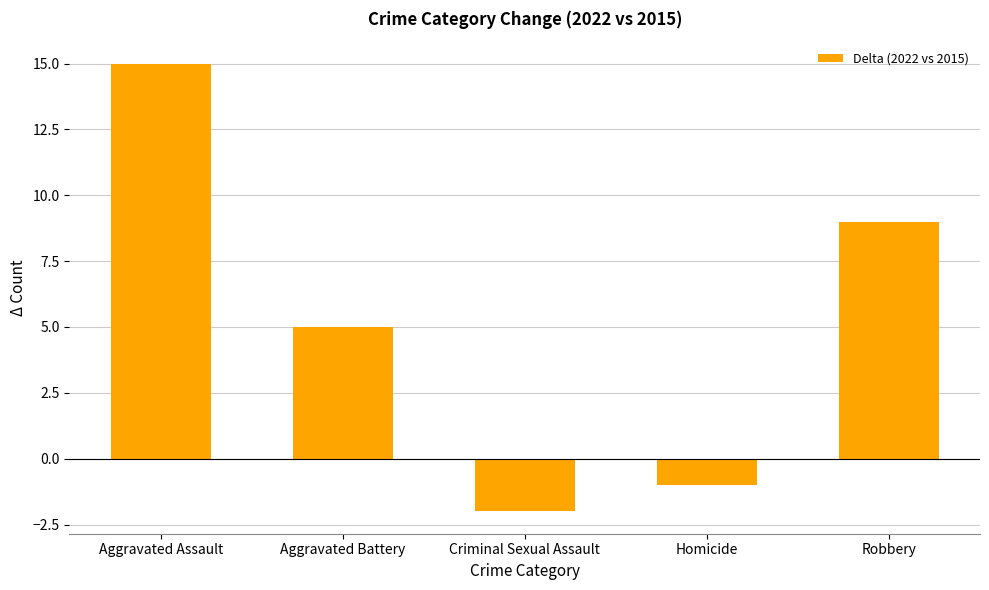

What is the change in value from Aggravated Battery to Homicide?

-6